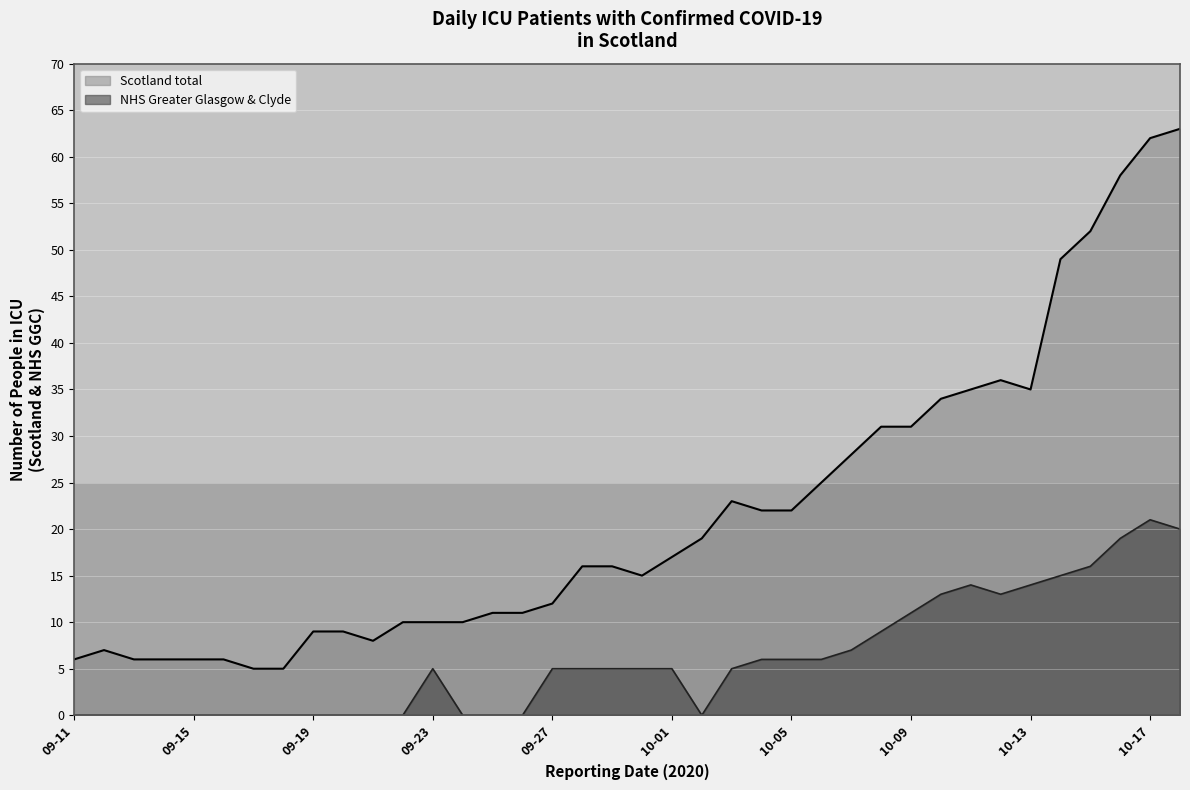

What is the difference between the maximum and minimum values in the Scotland total series?

58